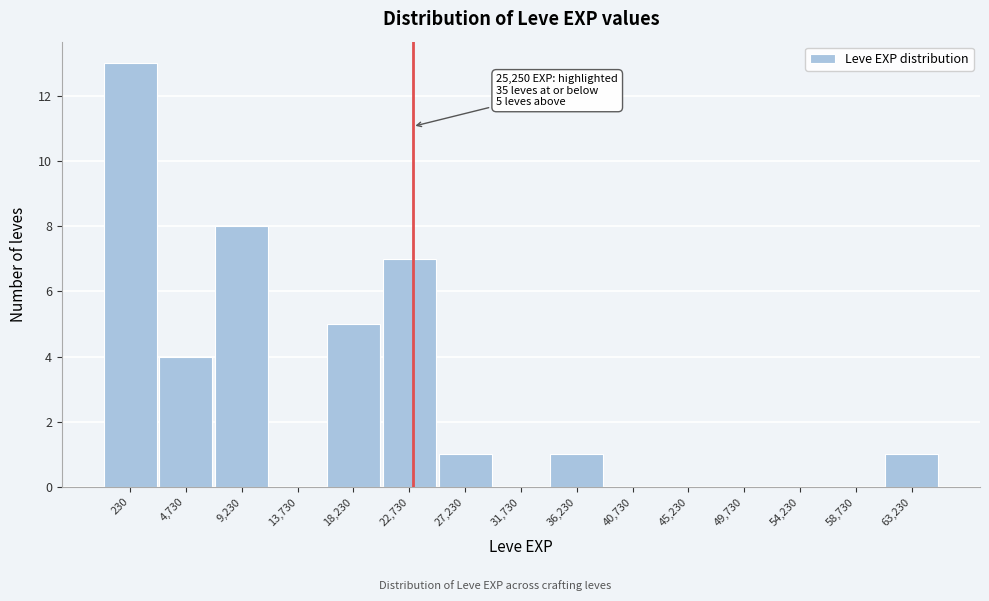

Reading right to left, list all the values displayed in this chart.

63,230=1	58,730=0	54,230=0	49,730=0	45,230=0	40,730=0	36,230=1	31,730=0	27,230=1	22,730=7	18,230=5	13,730=0	9,230=8	4,730=4	230=13